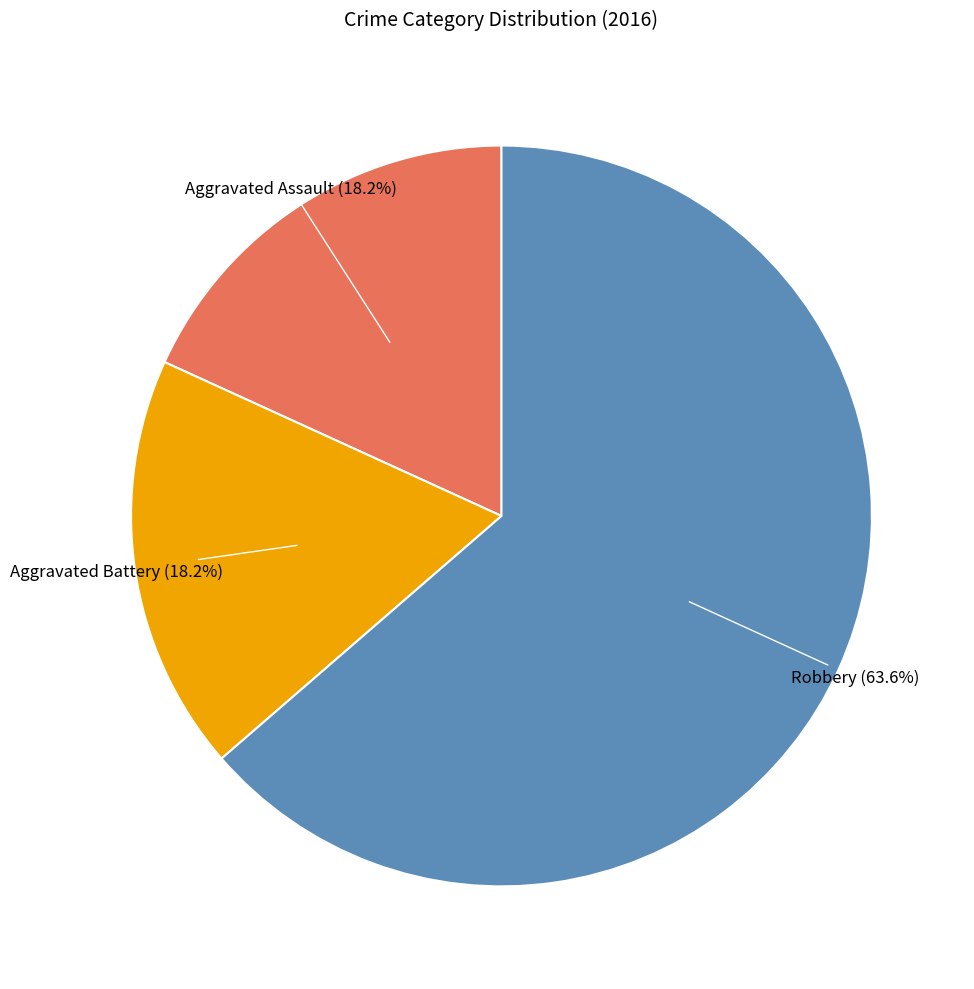

Is there a majority slice in this chart?

Yes